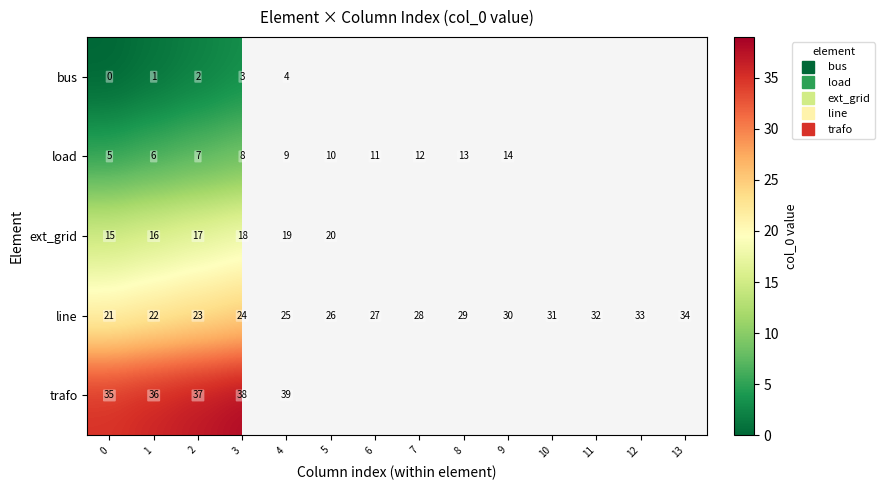

Where is load nearest to the value 9?

4